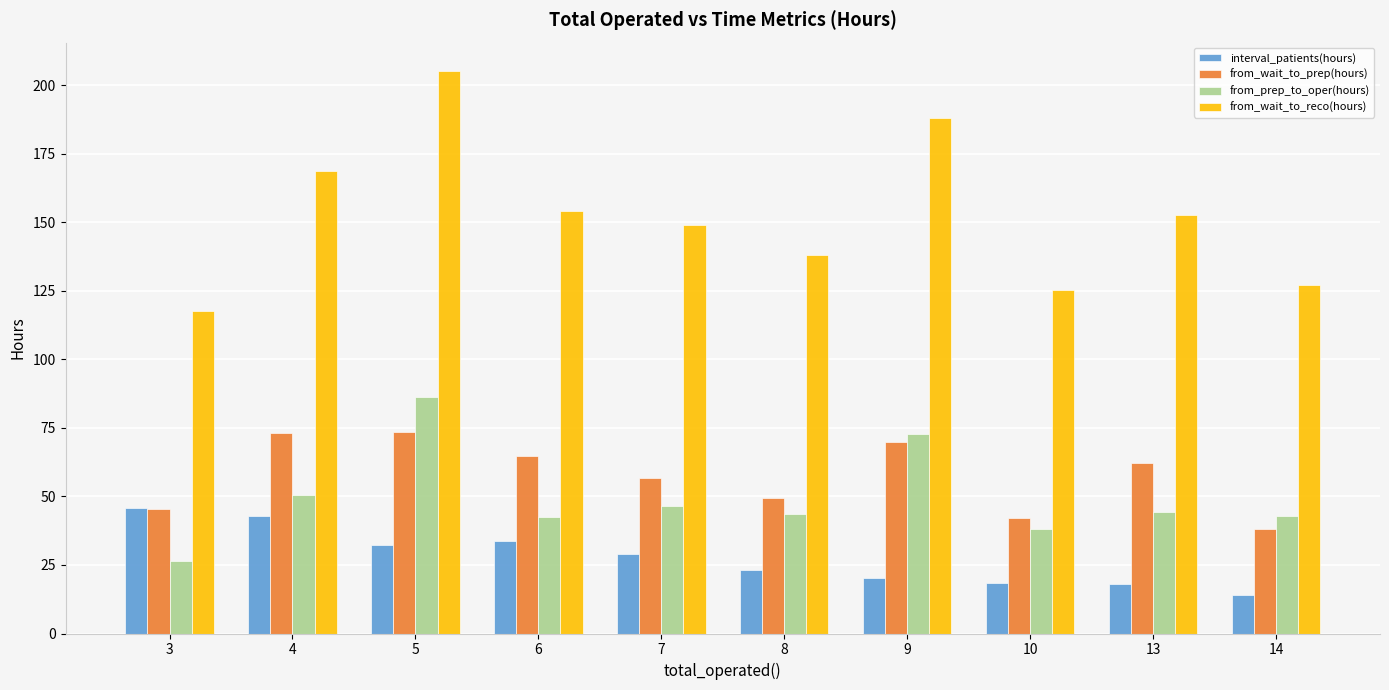

Read the from_prep_to_oper(hours) value at 5.

86.2